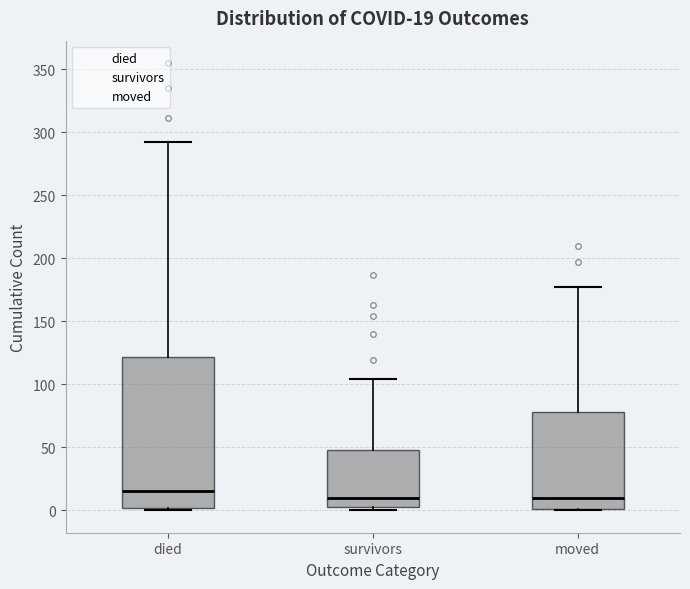

Comparing the boxes themselves (not the whiskers), which one is the tallest?

died